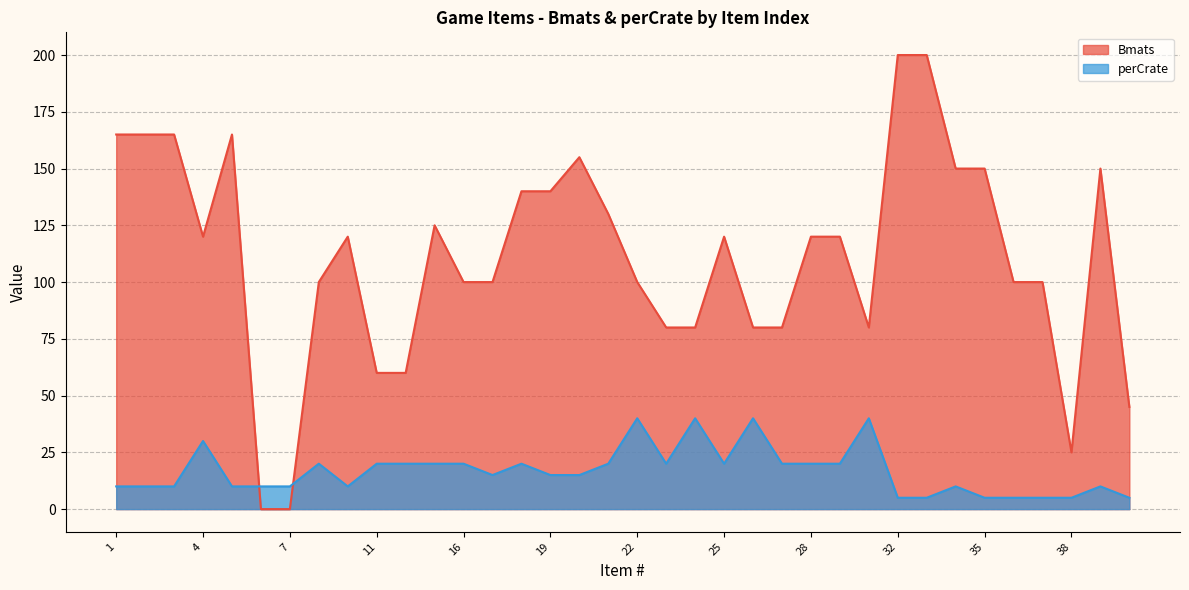

What is the approximate value of Bmats at 14, to the nearest 50?

100